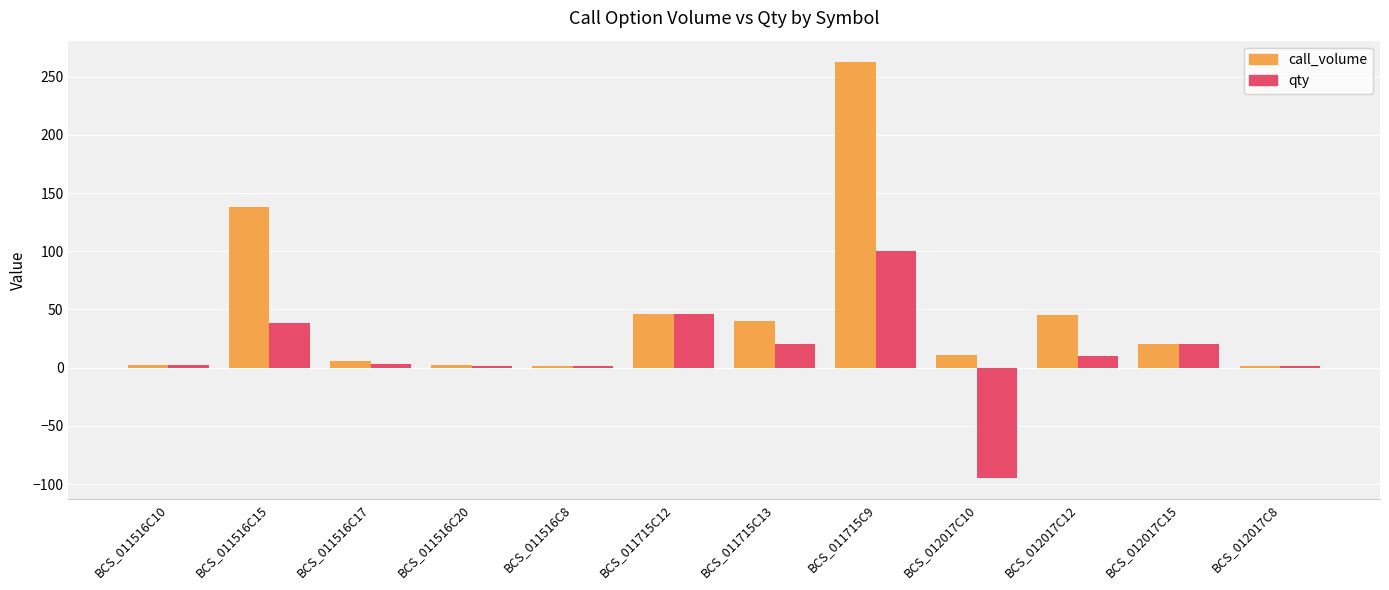

At which label is call_volume closest to 132?

BCS_011516C15